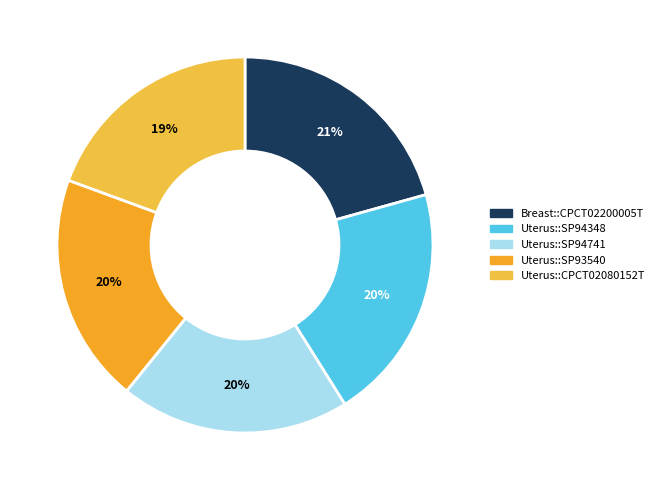

Which has a higher value, Uterus::SP94348 or Uterus::CPCT02080152T?

Uterus::SP94348